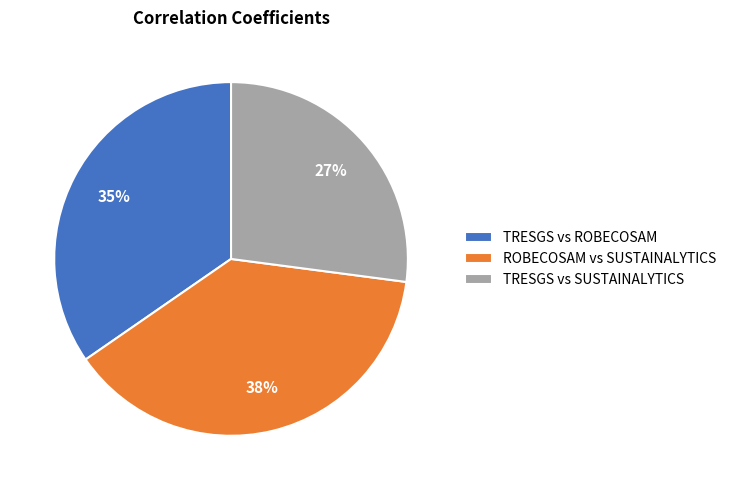

To the nearest percent, what is the difference between the largest and smallest slice percentages?

11%